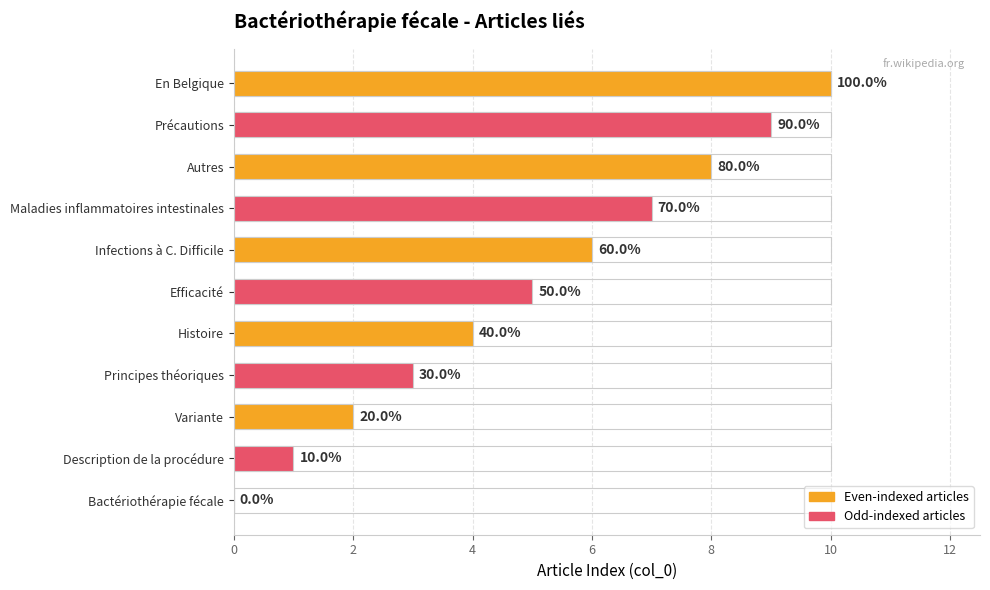

Is it true that the value at 9 is 13?

False